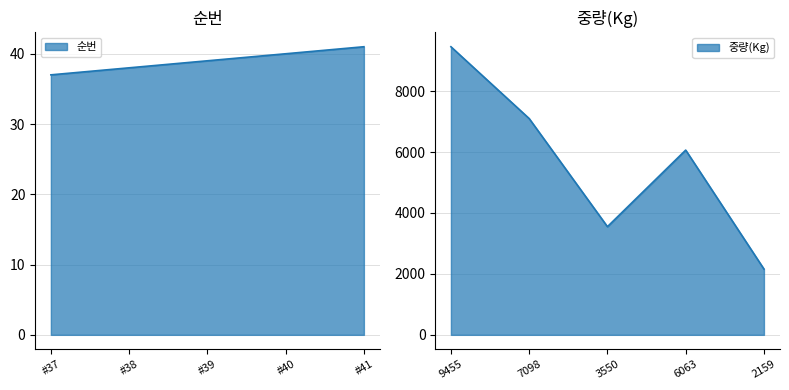

Rank the series by their maximum value, from highest to lowest.

중량(Kg), 순번